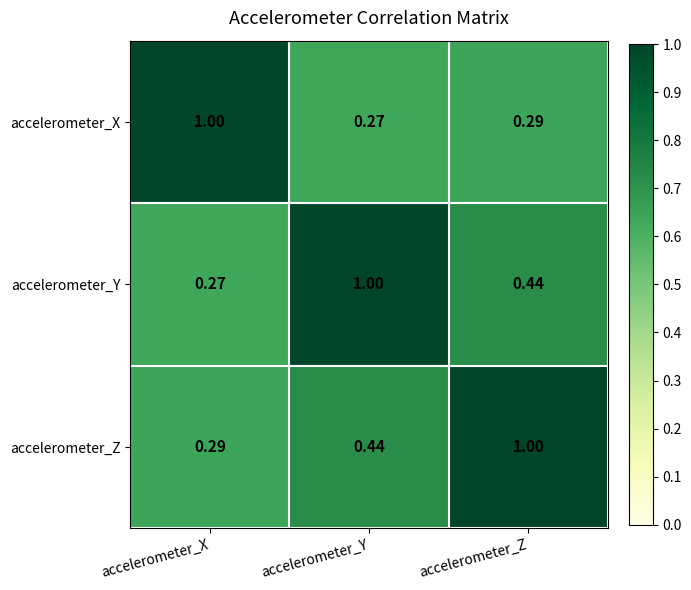

Is the value of accelerometer_Y at accelerometer_X greater than the value of accelerometer_X at accelerometer_Z?

No